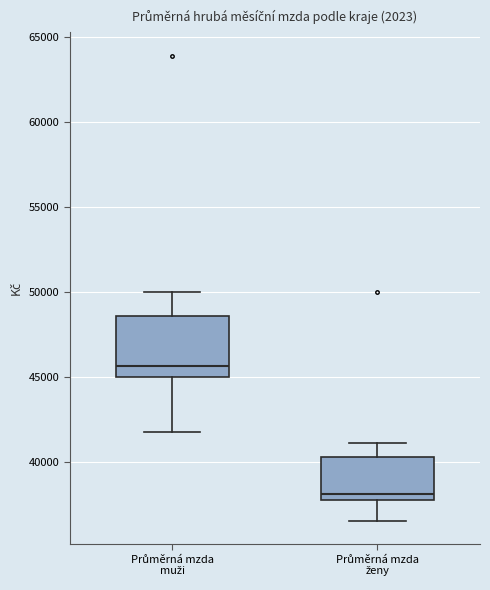

Which box's median line is the lowest?

Průměrná mzda ženy